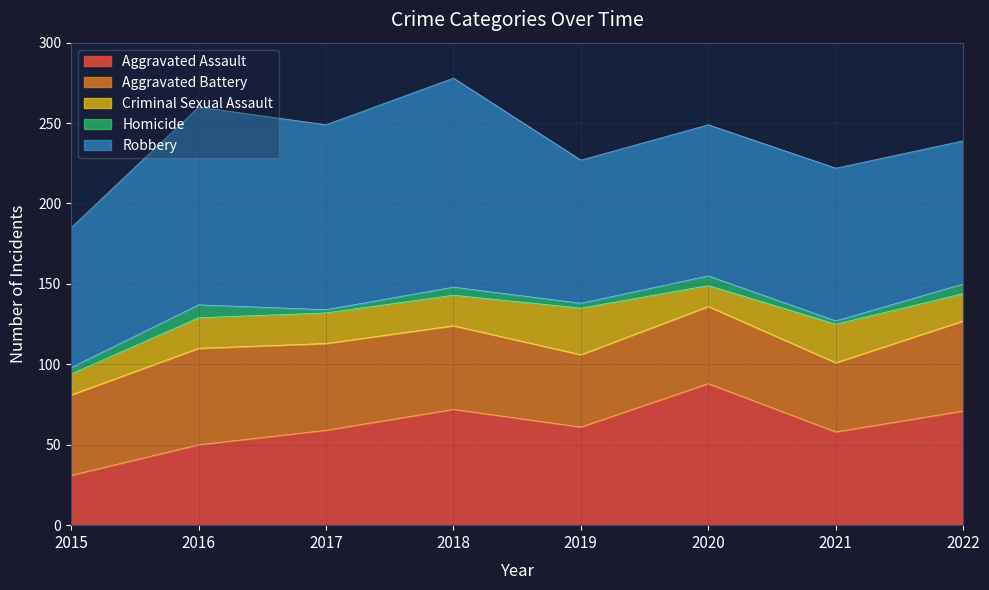

List the labels in order of Criminal Sexual Assault value, smallest first.

2015, 2020, 2022, 2016, 2017, 2018, 2021, 2019